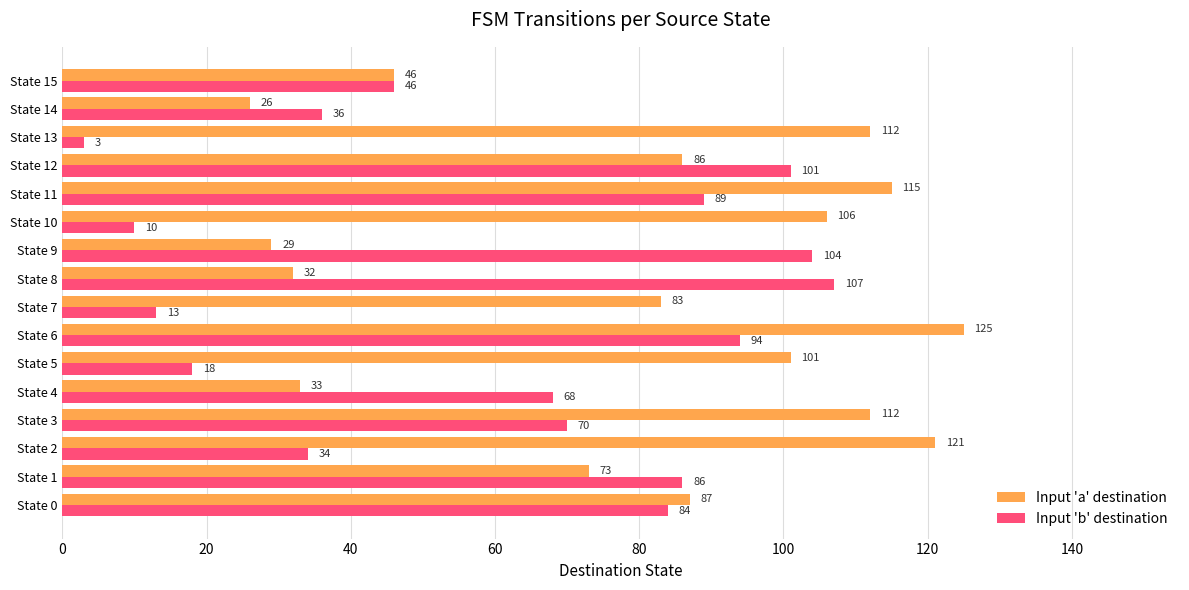

What are all the series names shown in the legend?

Input 'a' destination, Input 'b' destination